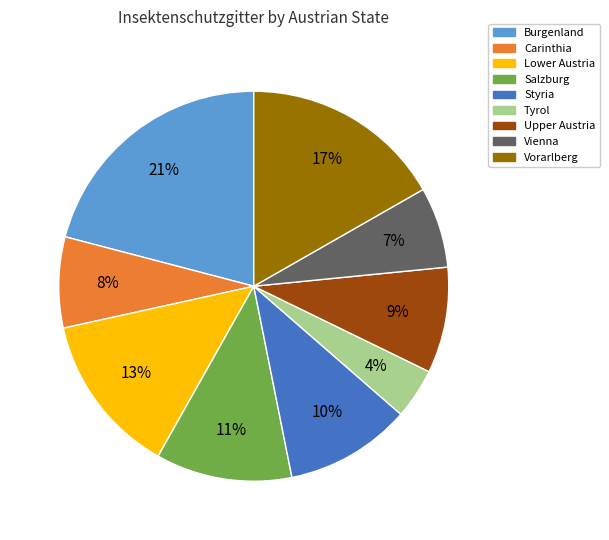

To the nearest percent, what is the difference between the largest and smallest slice percentages?

17%